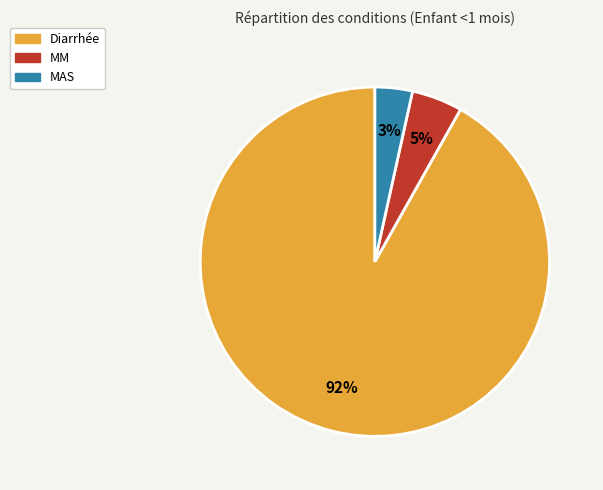

Count the number of slices in the pie.

3